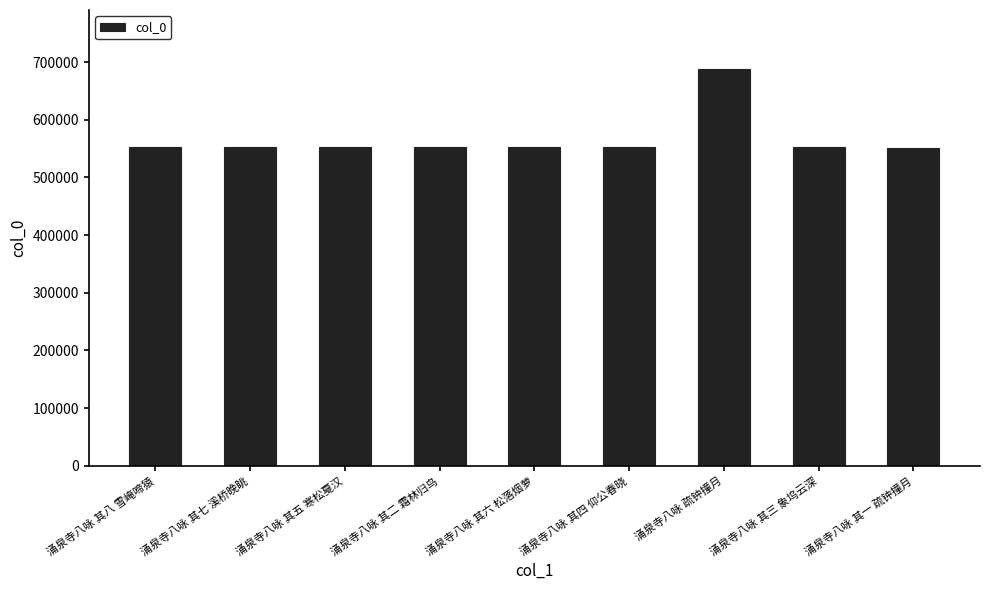

What is the label of the 1st bar from the right?

涌泉寺八咏 其一 疏钟撞月